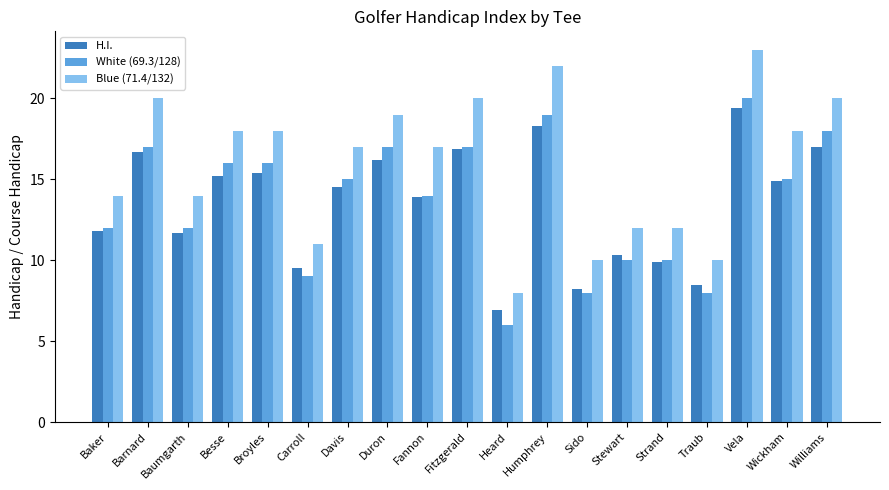

At Broyles, list the series in order from smallest to largest.

H.I., White (69.3/128), Blue (71.4/132)